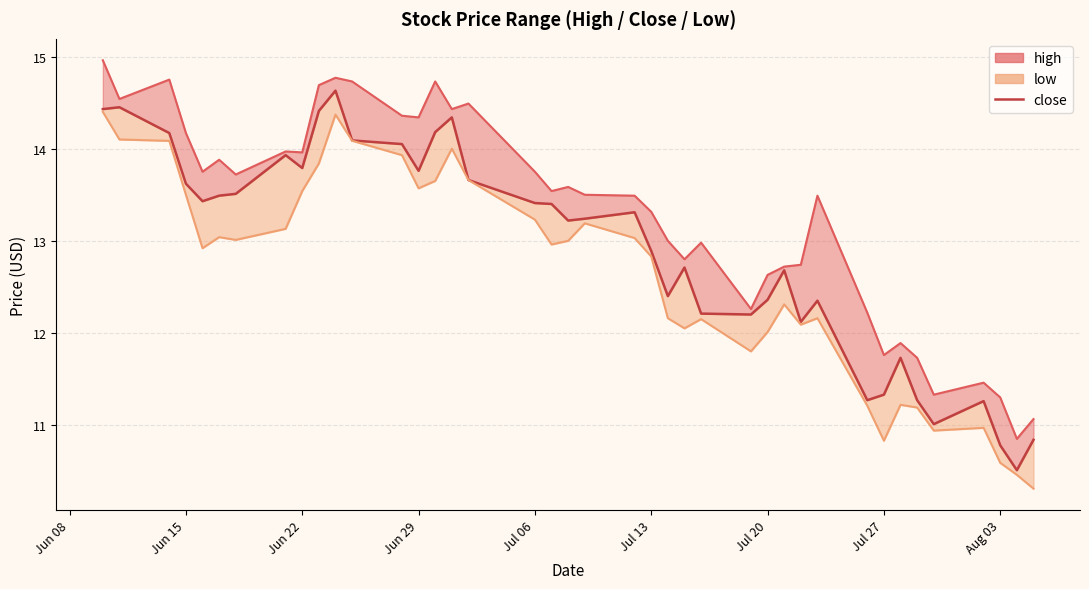

Which category has the lowest value in the low series?

2021-08-05